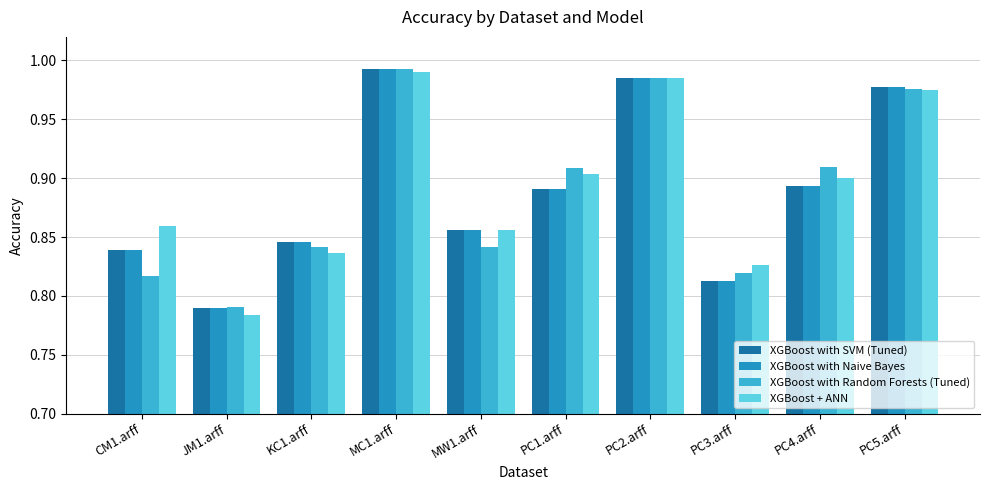

What is the difference between the XGBoost with SVM (Tuned) values at PC2.arff and PC1.arff?

0.1